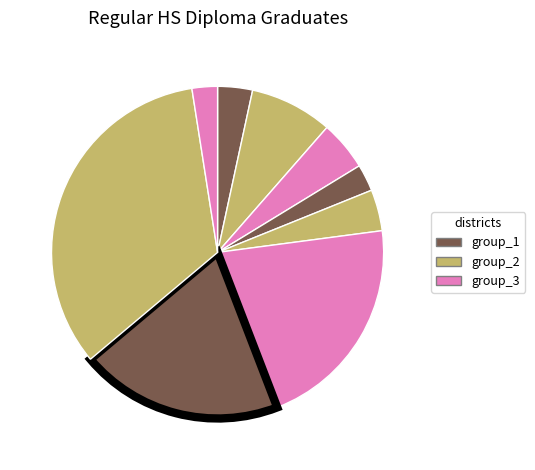

Count the number of slices in the pie.

9